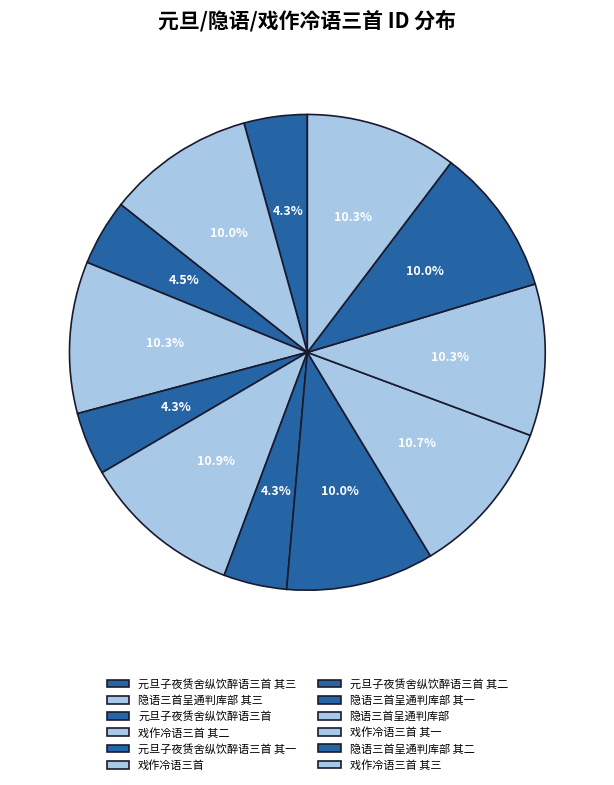

How many segments does this pie chart have?

12